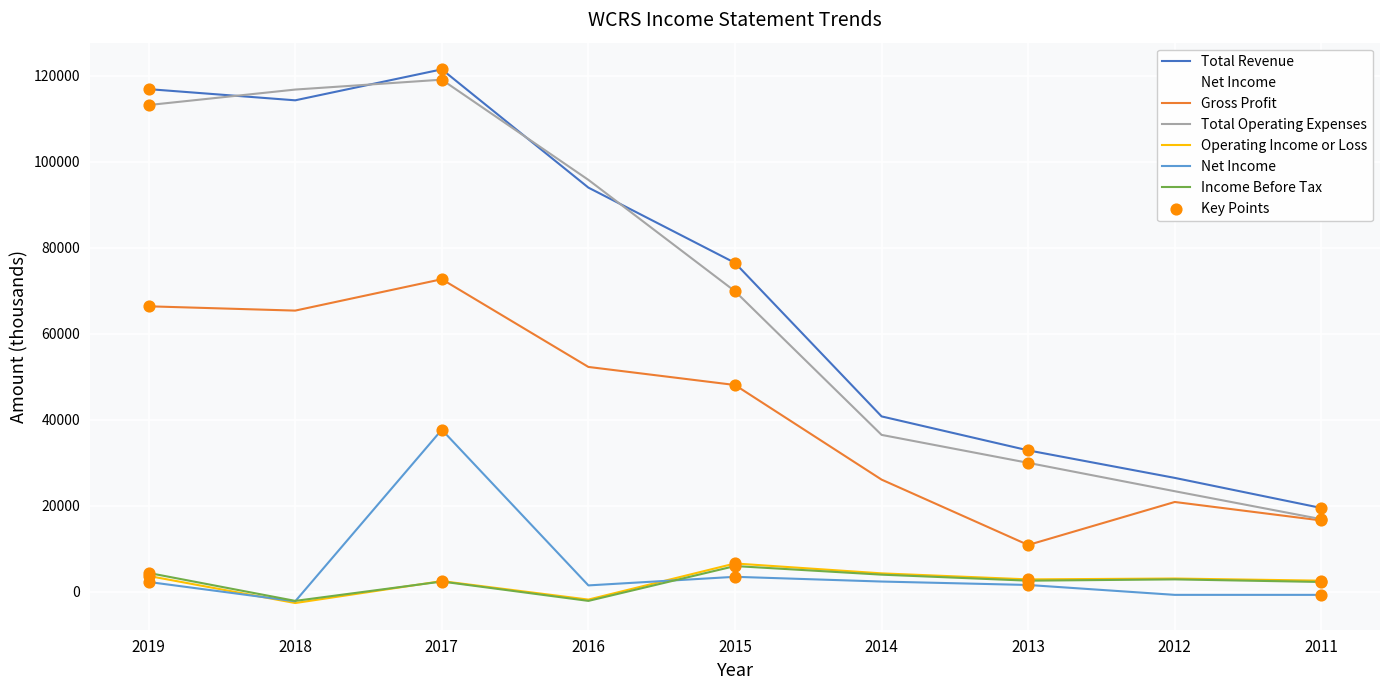

What are all the series names shown in the legend?

Total Revenue, Gross Profit, Total Operating Expenses, Operating Income or Loss, Net Income, Income Before Tax